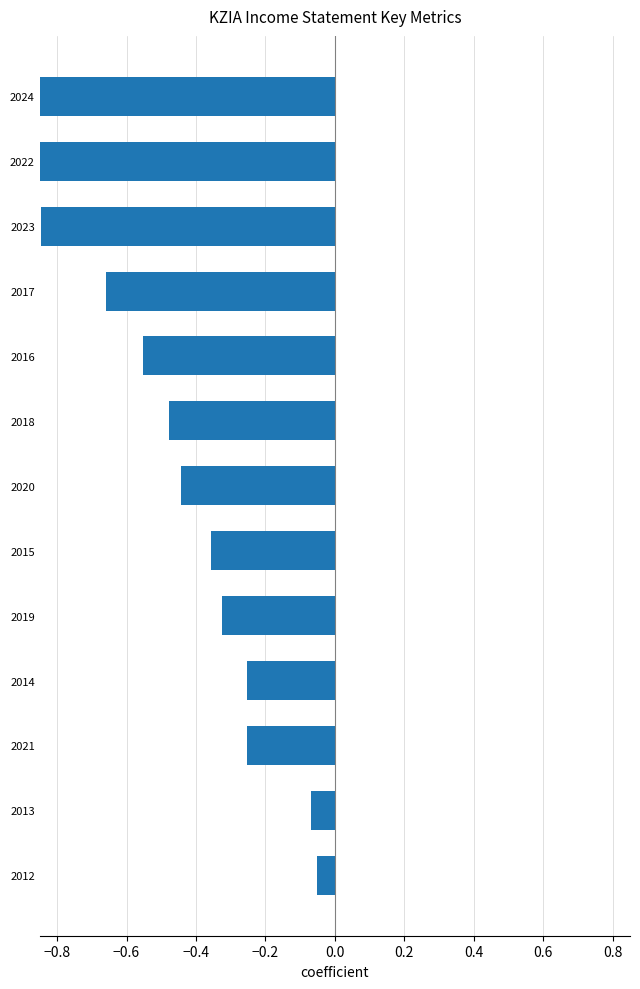

What is the sum of all values?

-6.2